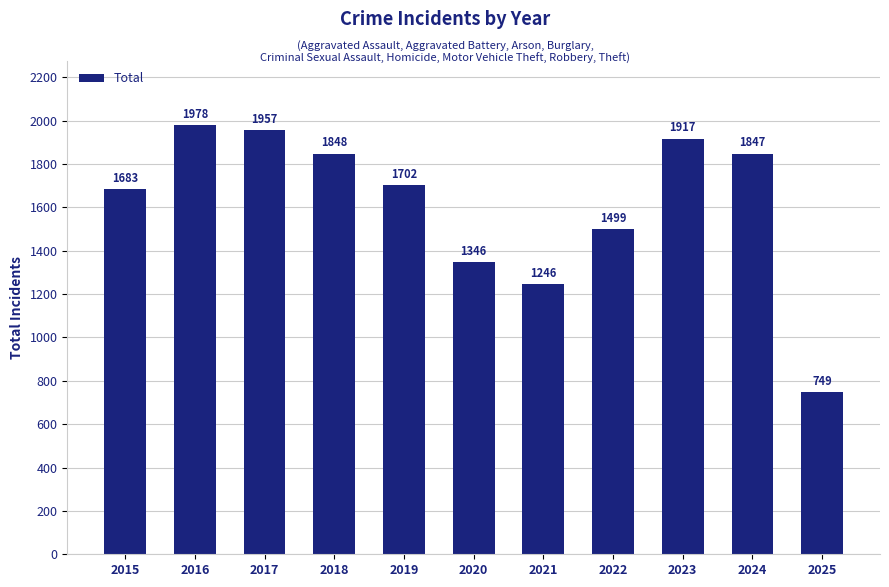

Are the bars horizontal?

No